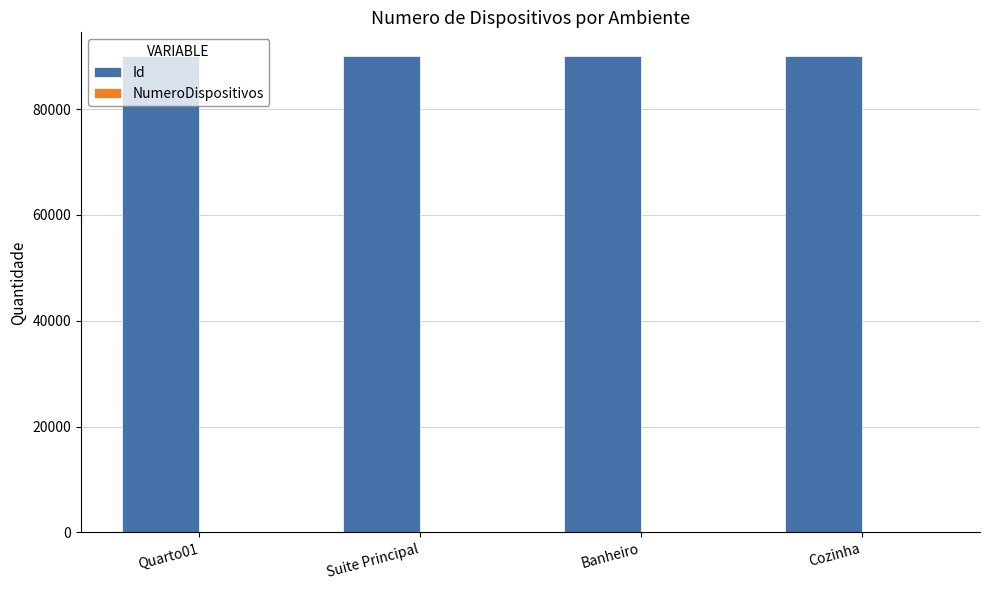

How many categories are shown in the chart?

4